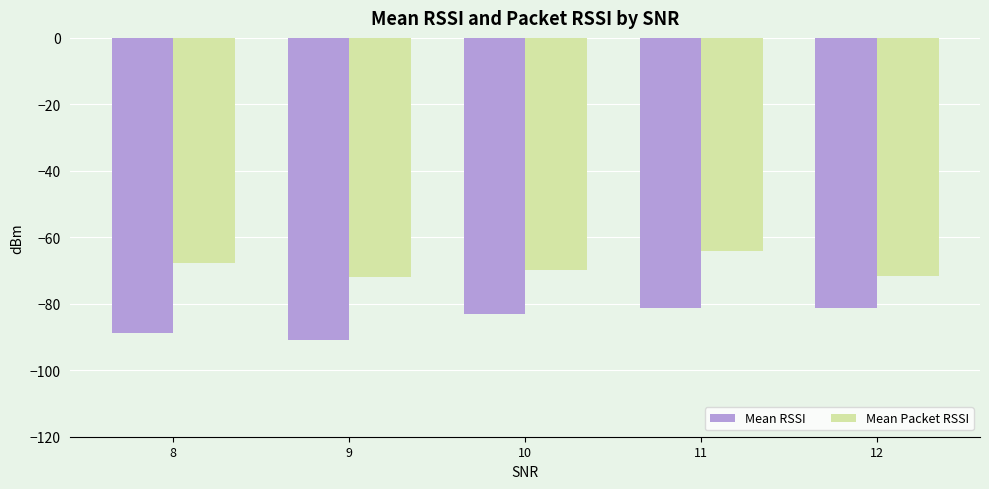

What is the minimum value for Mean RSSI?

-90.8